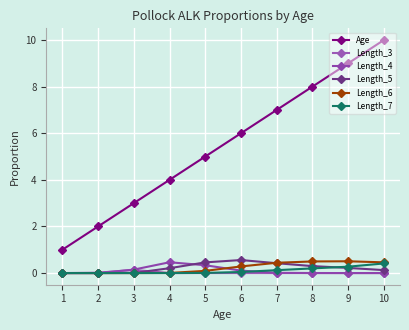

Which series has the largest total across all categories?

Age